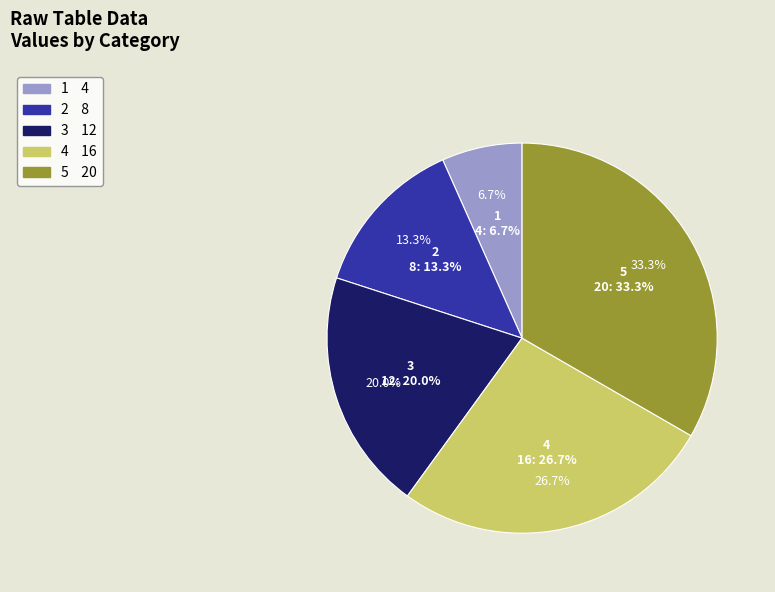

Which slice is the largest?

5